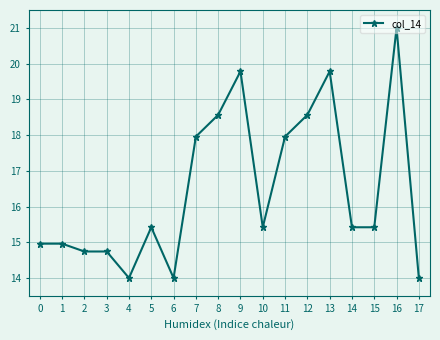

Between 4 and 13, which is larger?

13